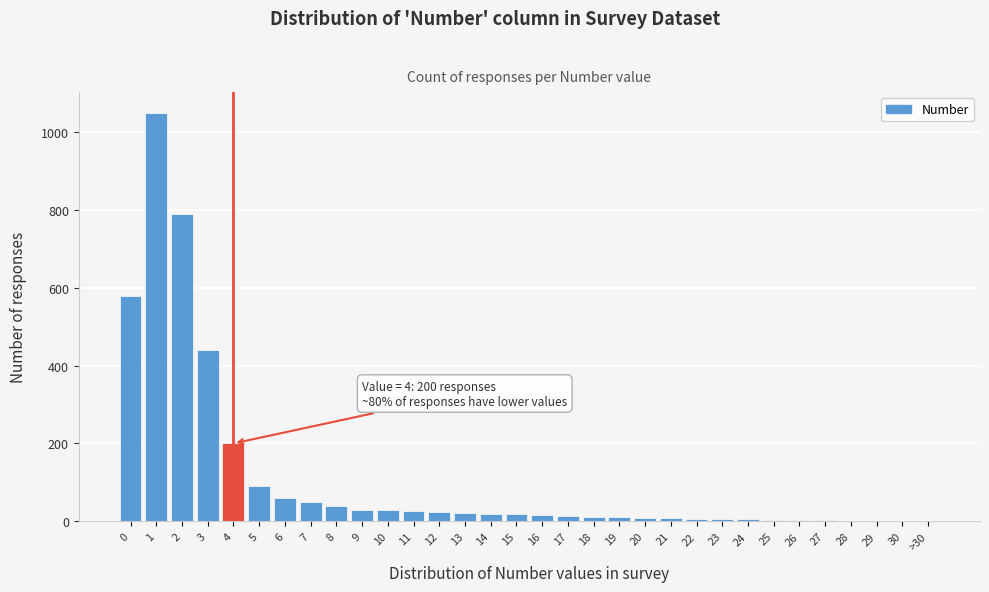

What is the ratio of the value at 1 to the value at 6?

17.5